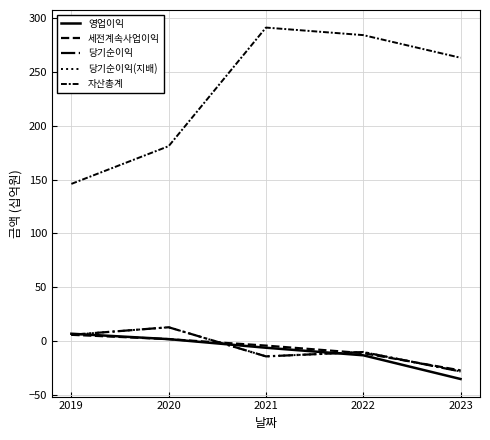

True or false: 세전계속사업이익 has a value of 8 at 2019.

False